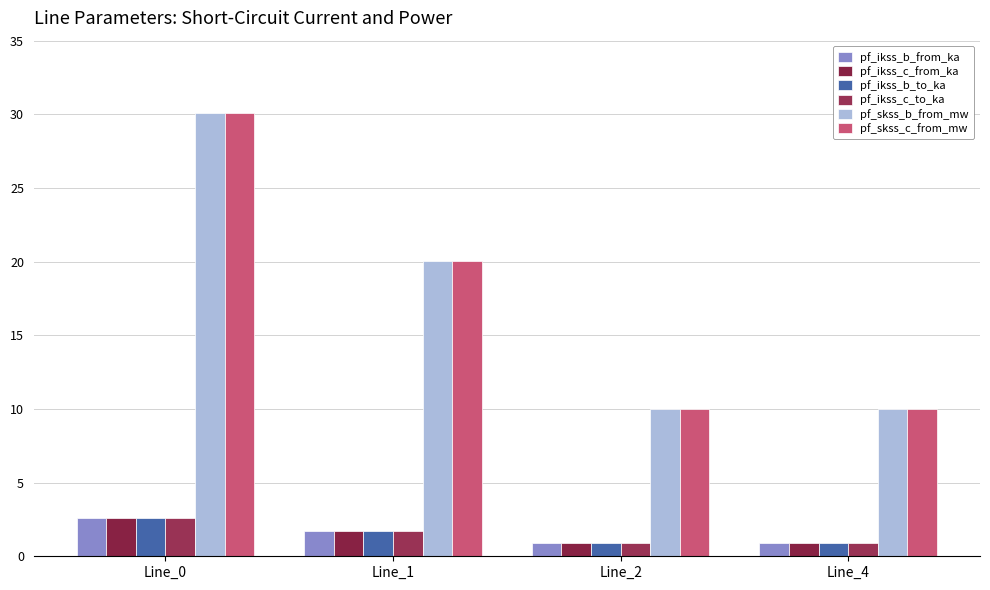

What is the minimum value for pf_ikss_b_from_ka?

0.9